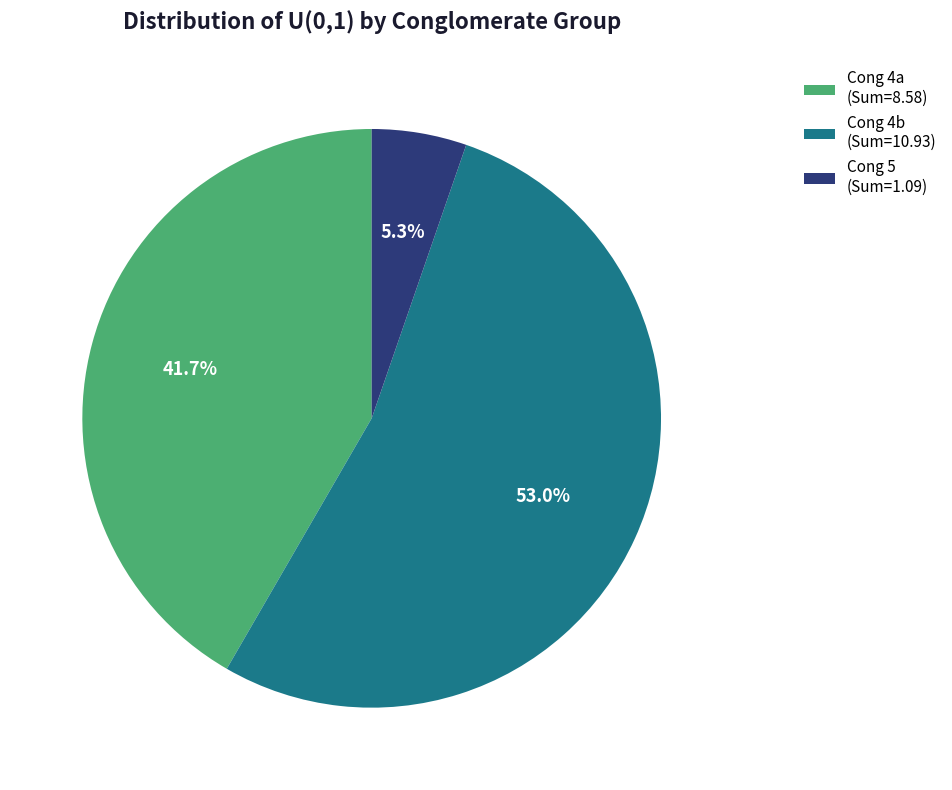

What is the largest slice in the pie chart?

Cong 4b (Sum=10.93)